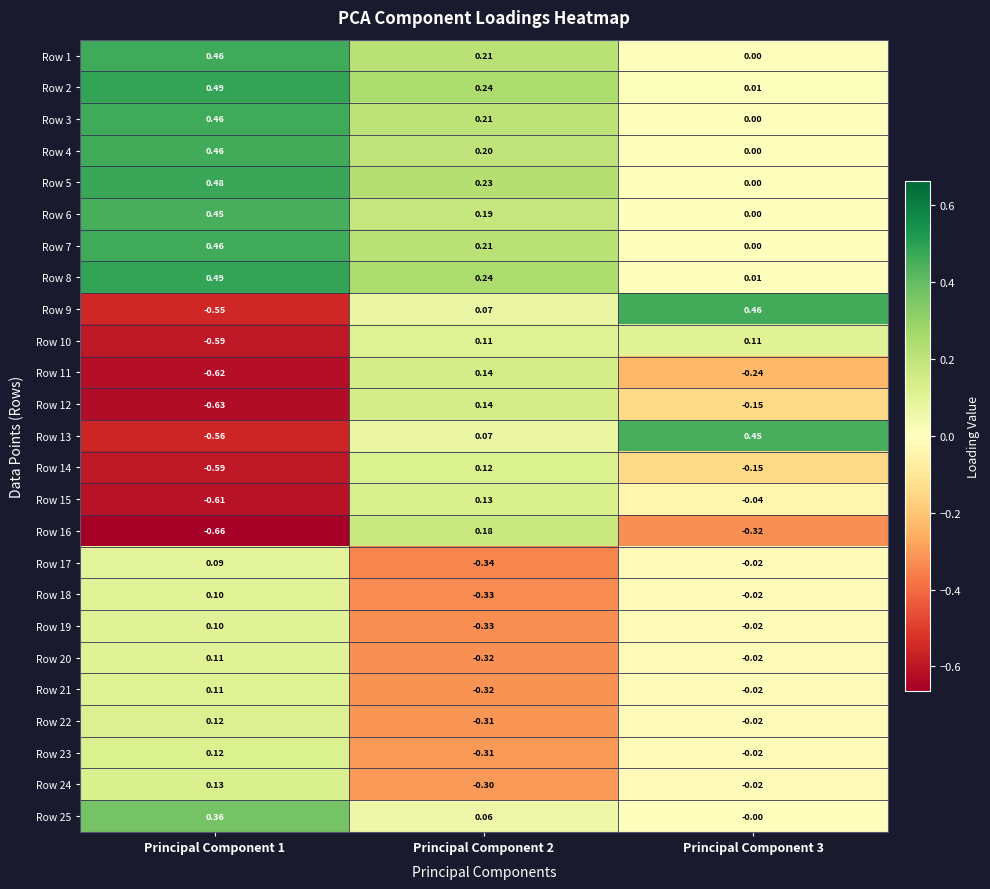

Which category has the lowest value across all series?

Principal Component 1